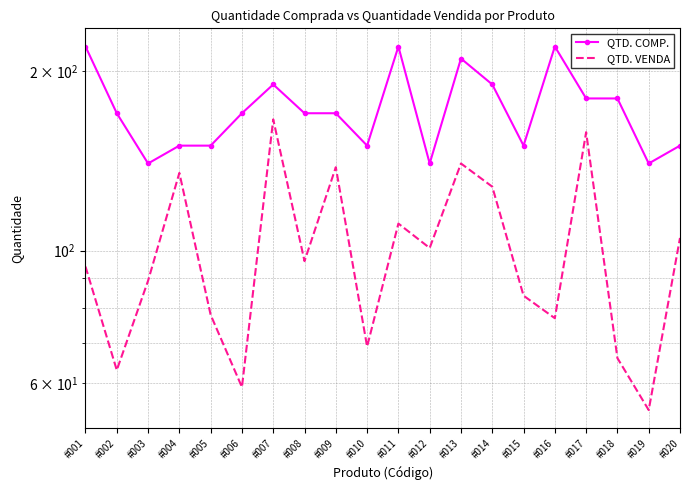

What is the approximate value of QTD. COMP. at #010?

150